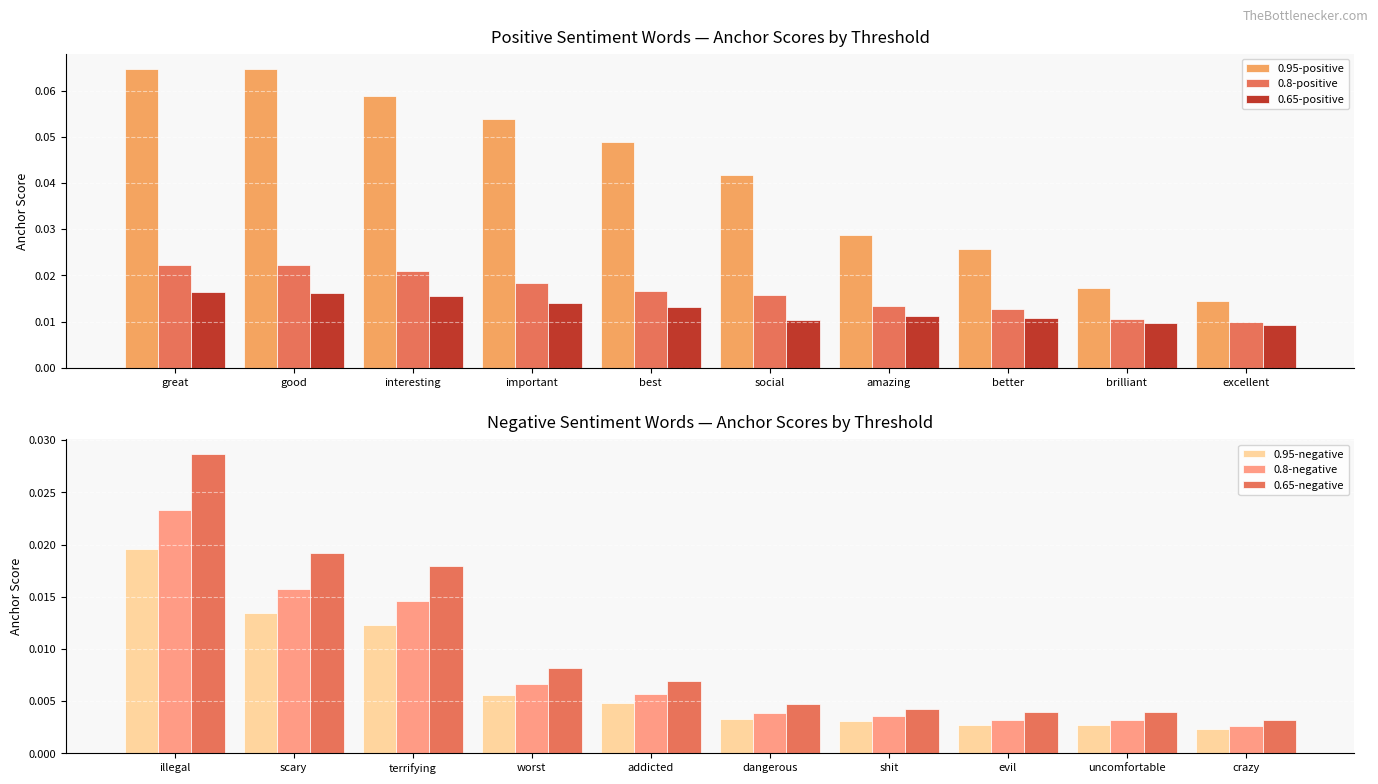

How many distinct data groups are displayed?

6